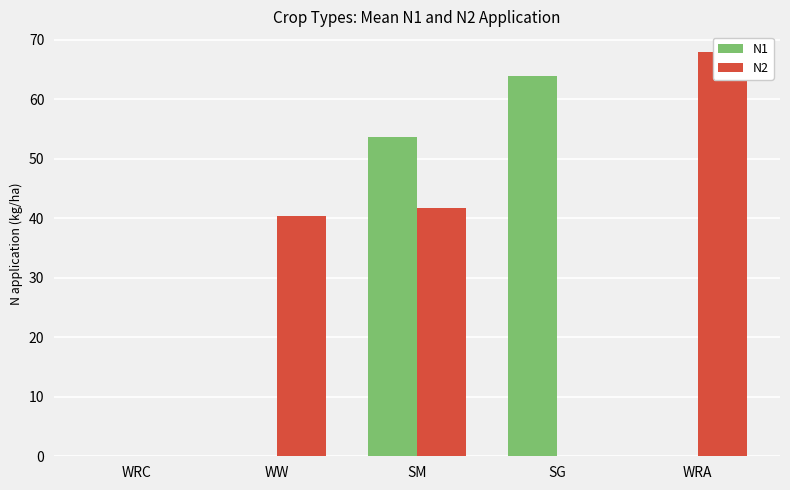

Is it true that N1 equals 53.7 at SM?

True